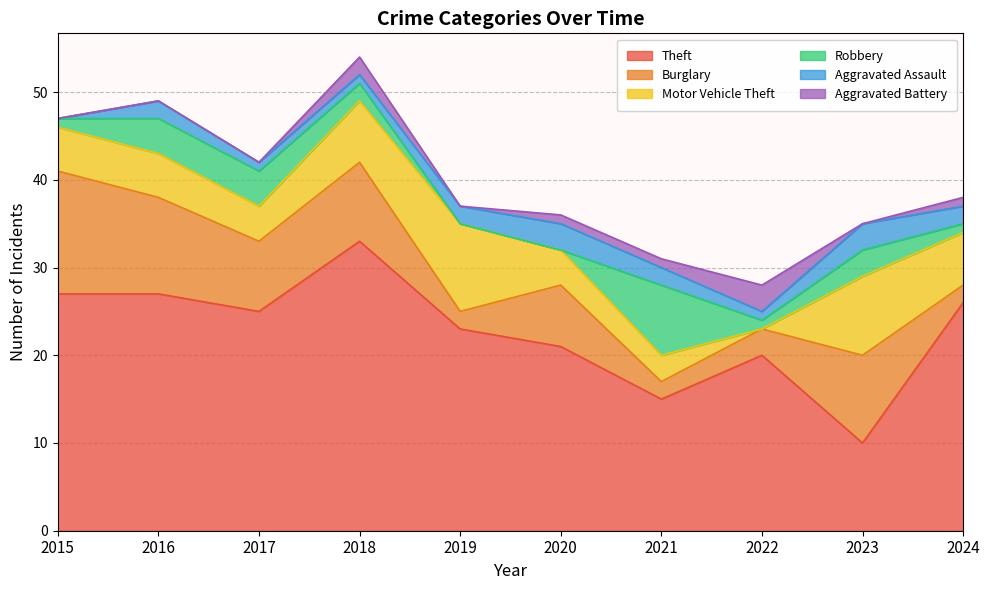

Does the chart have visible grid lines?

Yes